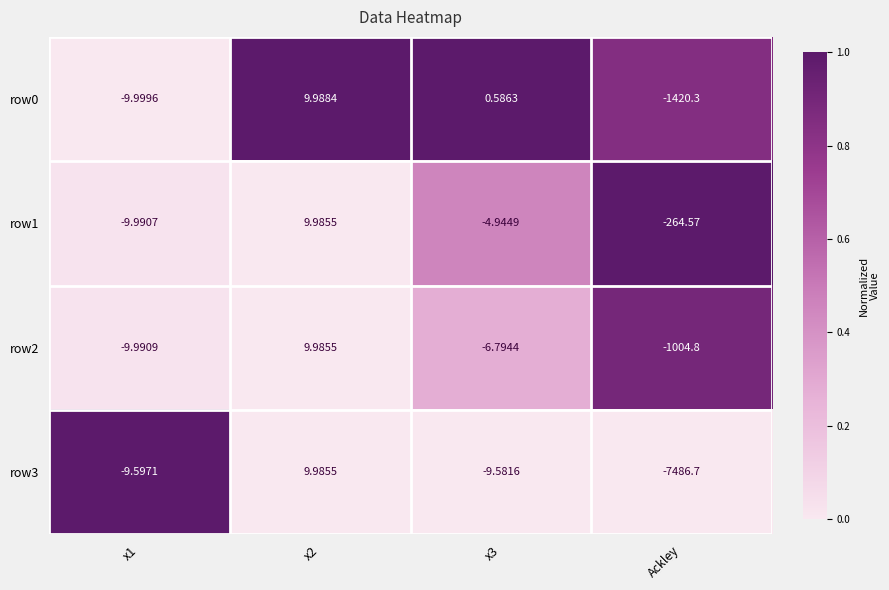

At which label does row0 reach its minimum?

Ackley